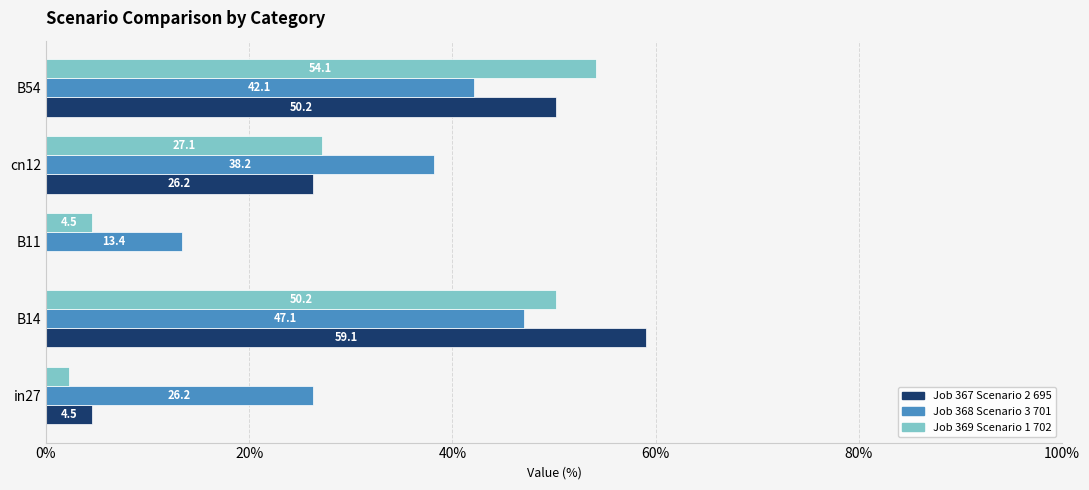

Which series has the widest spread of values?

Job 367 Scenario 2 695